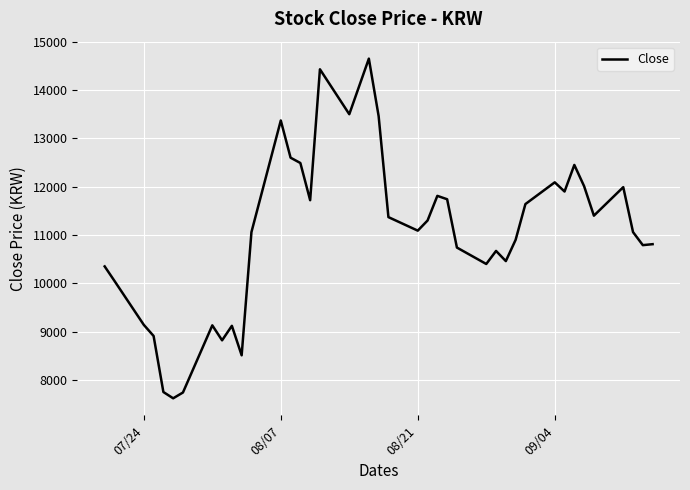

What is the smallest value displayed?

7620